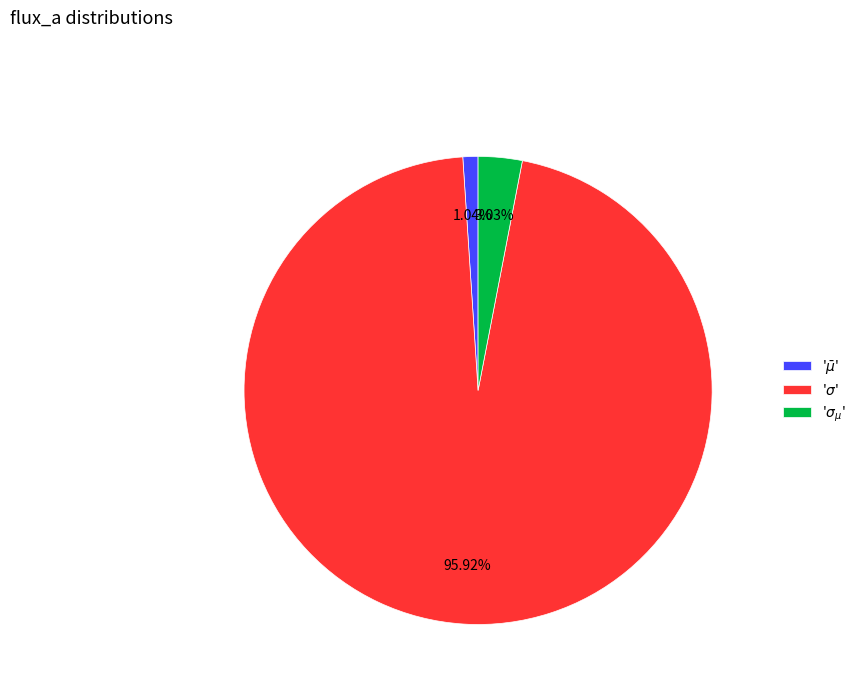

Which category has the smallest portion of the pie?

'$\bar\mu$'